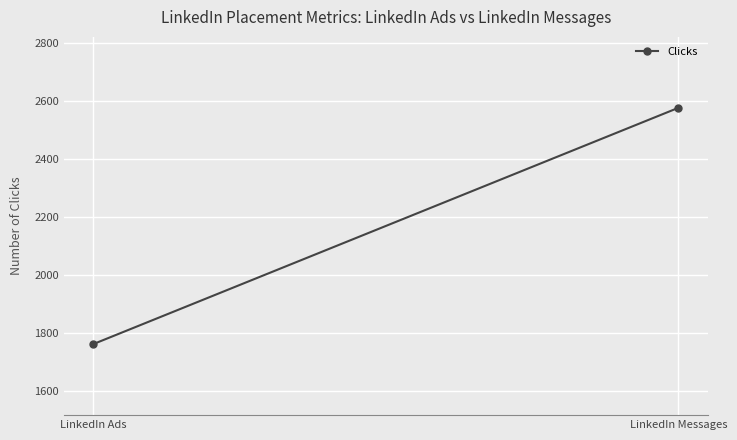

Rank the categories by value from highest to lowest.

LinkedIn Messages, LinkedIn Ads